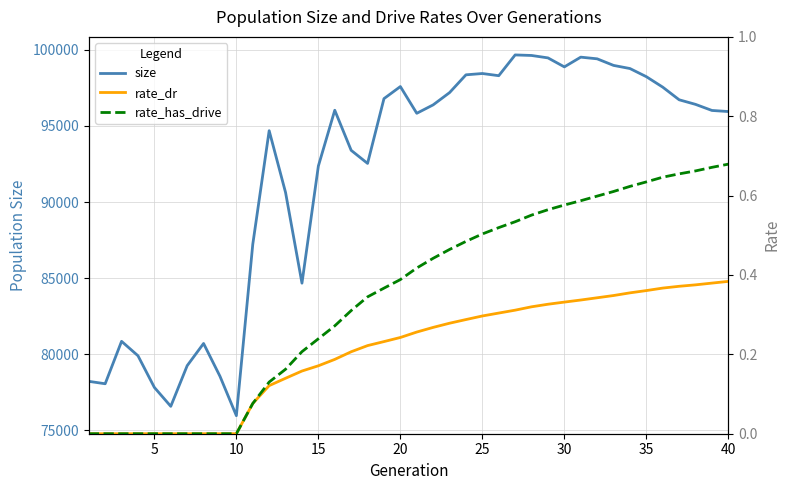

True or false: size and rate_dr cross at least once.

False